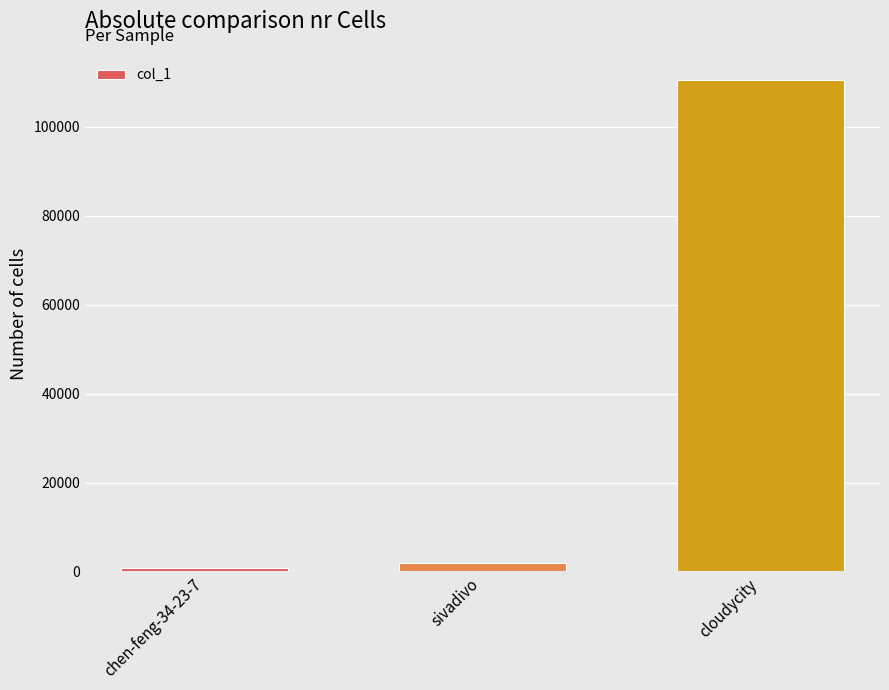

What is the sum of all values?

113249